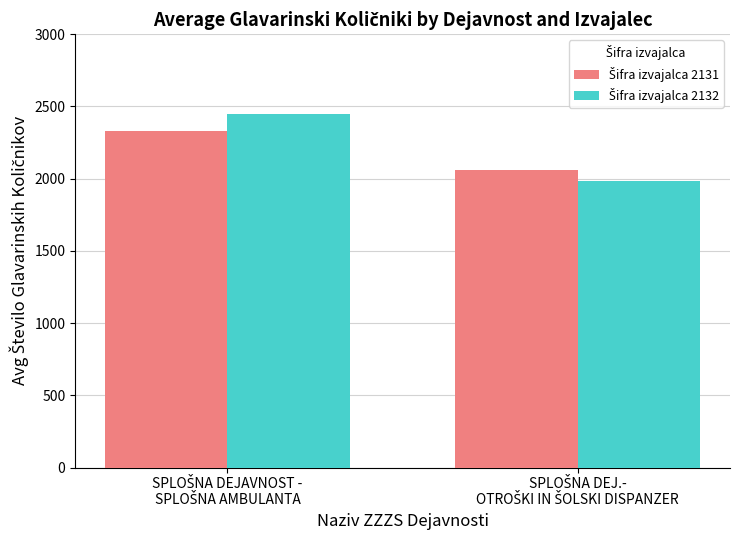

What is the minimum value shown in the chart?

1985.4